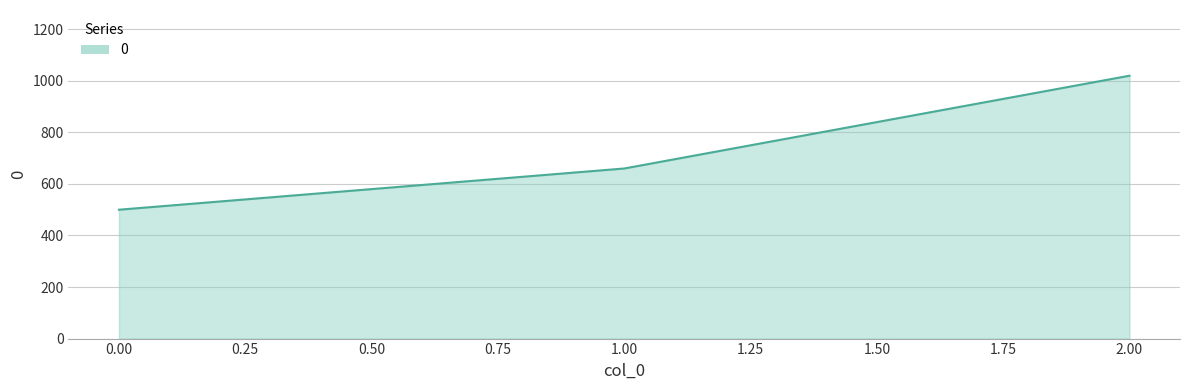

List the labels in order of value, smallest first.

0.00, 1.00, 2.00